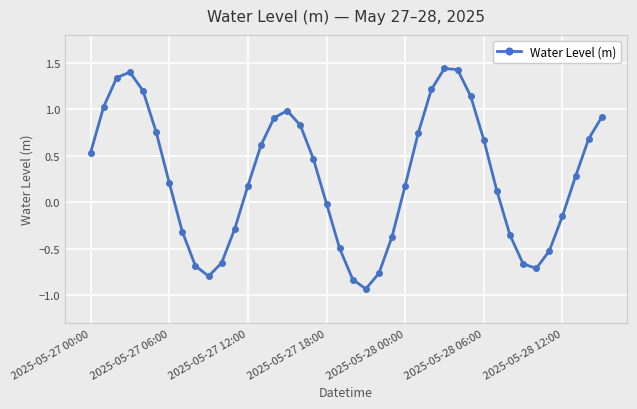

How many lines are shown in the chart?

1